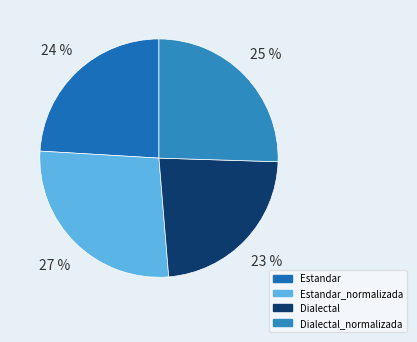

Is there a majority slice in this chart?

No